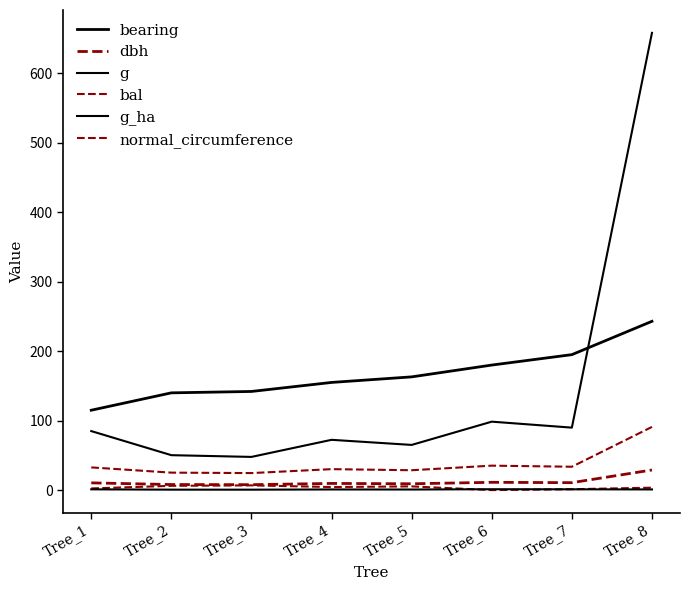

Rank the categories by bearing value from highest to lowest.

Tree_8, Tree_7, Tree_6, Tree_5, Tree_4, Tree_3, Tree_2, Tree_1